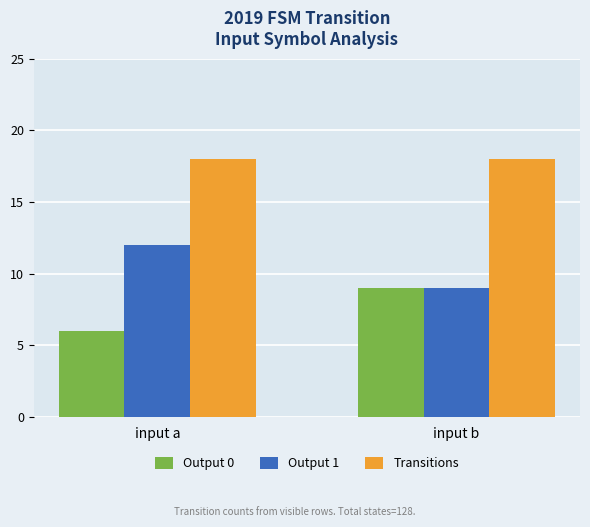

Reading left to right, extract all data points from this chart.

Output 0: input a=6	input b=9
Output 1: input a=12	input b=9
Transitions: input a=18	input b=18